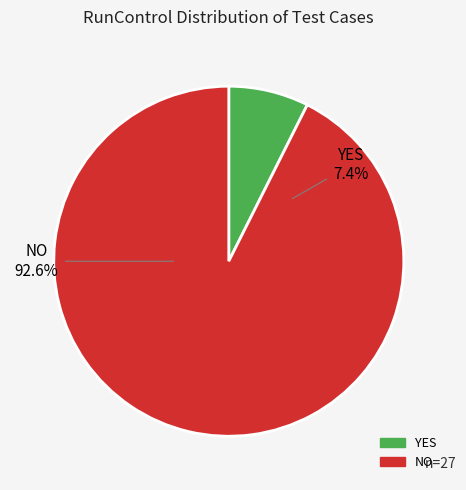

How many slices are in this pie chart?

2